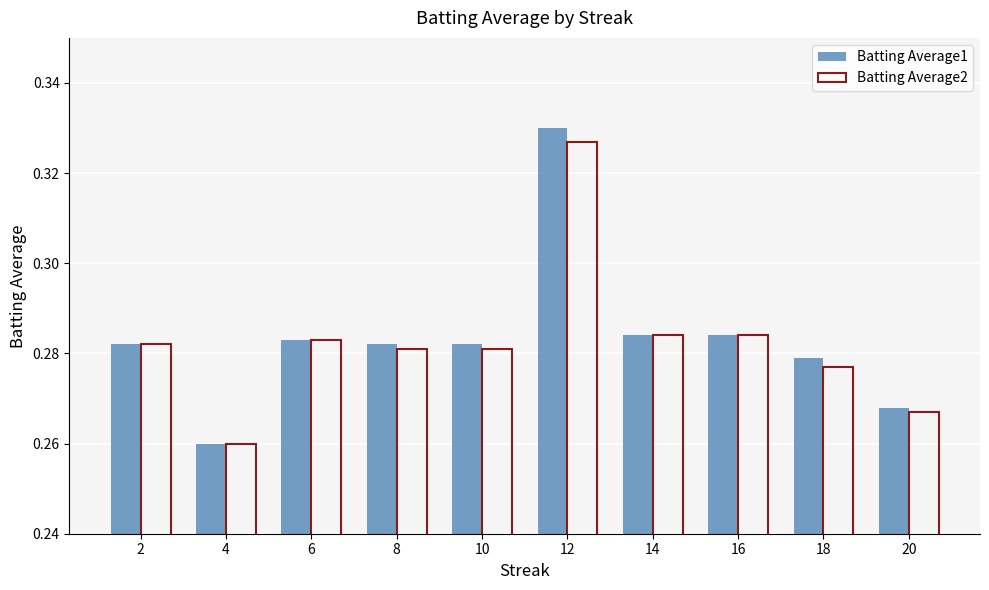

At which category is the sum across all series the highest?

12